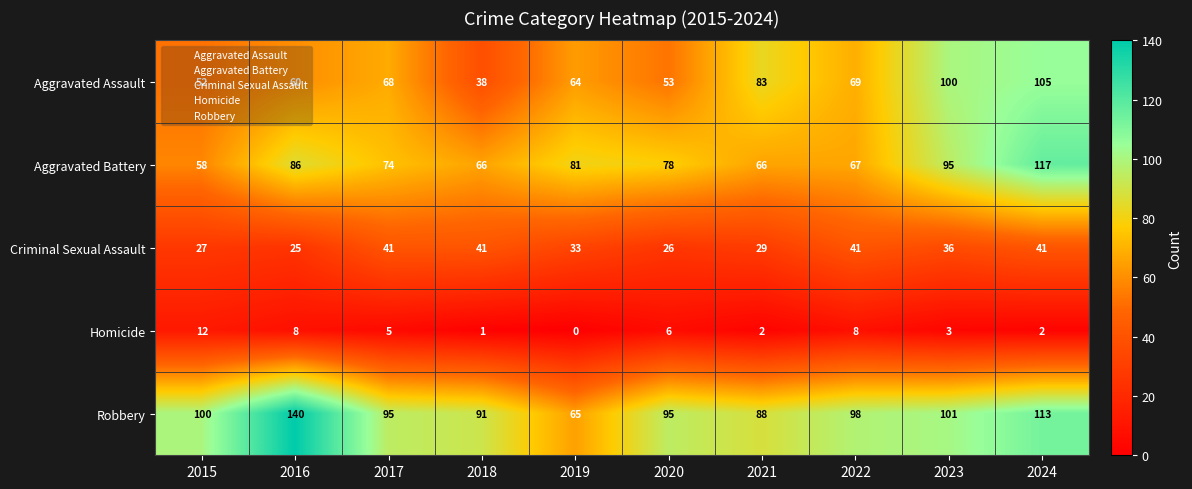

Is it true that Homicide equals 8 at 2016?

True